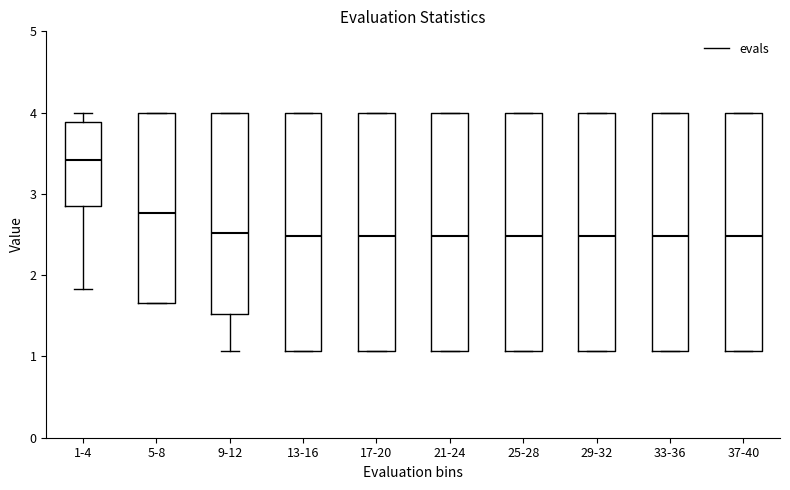

Where does the lower whisker of the box for 9-12 end on the y-axis? The values are not printed on the chart, so give them approximately, as read against the axis.

1.1